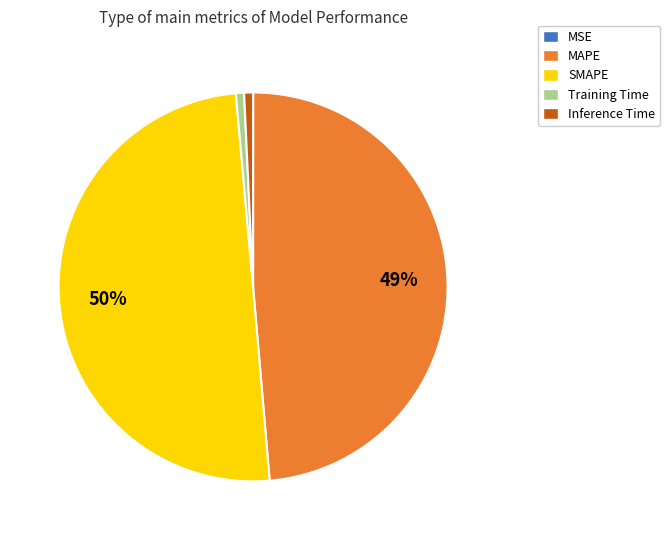

What is the largest slice in the pie chart?

SMAPE